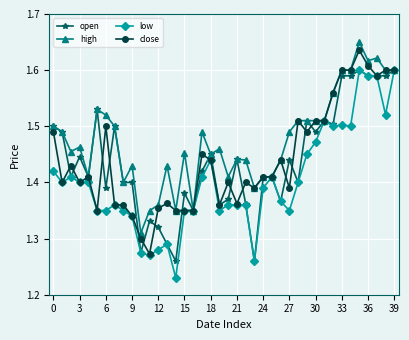

True or false: open has more than 1 points higher than both neighbors.

True